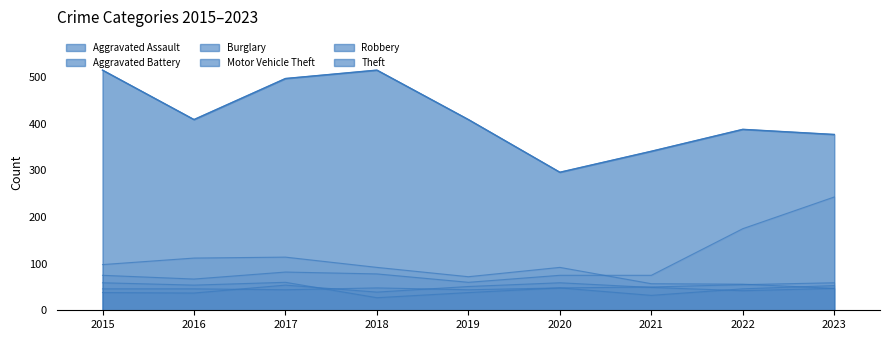

What are all the series names shown in the legend?

Aggravated Assault, Aggravated Battery, Burglary, Motor Vehicle Theft, Robbery, Theft